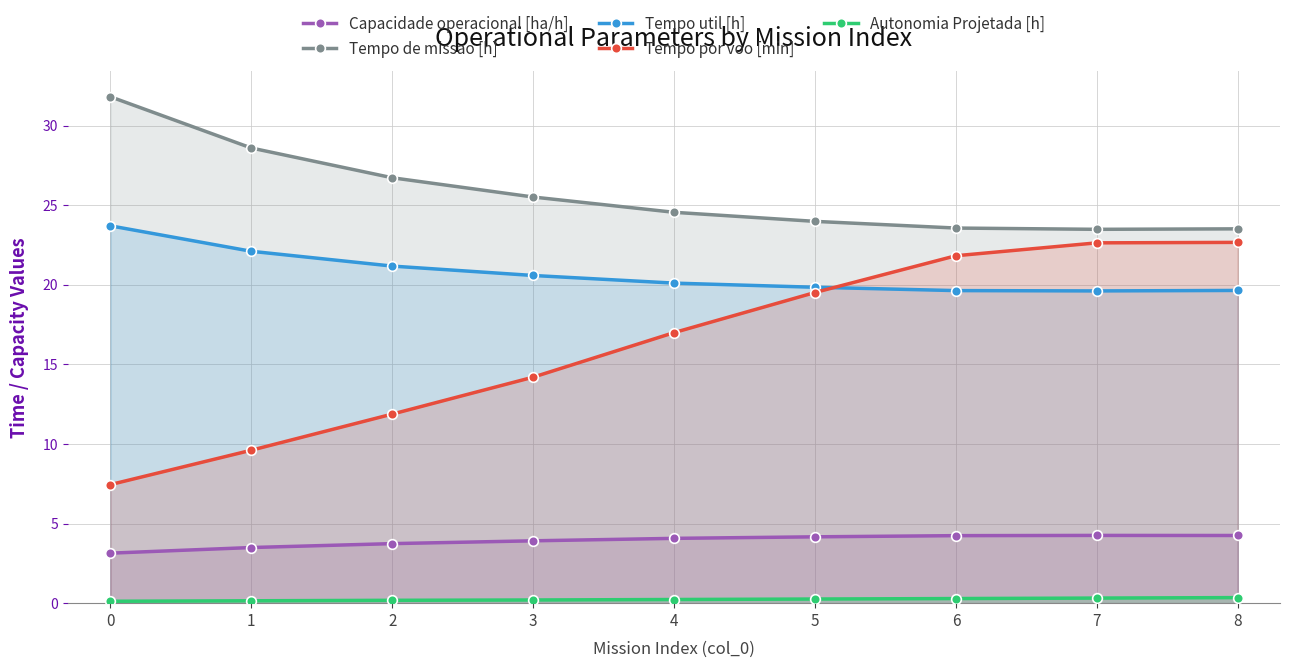

True or false: Tempo de missao [h] has more than 0 points higher than both neighbors.

False